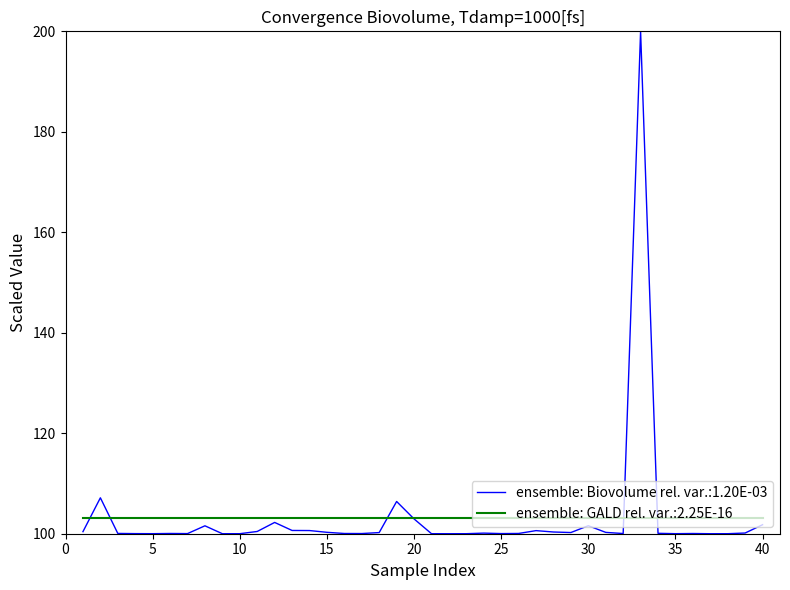

What is the minimum value shown in the chart?

100.0